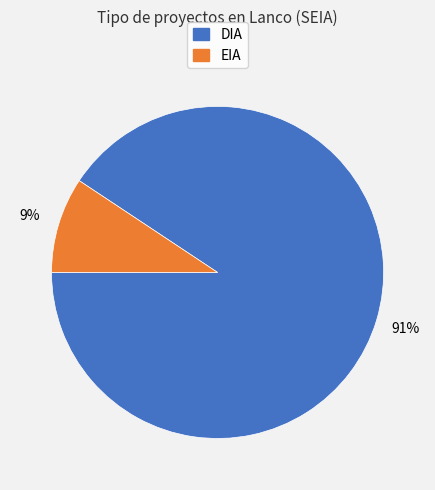

To the nearest percent, what portion does EIA represent?

9%